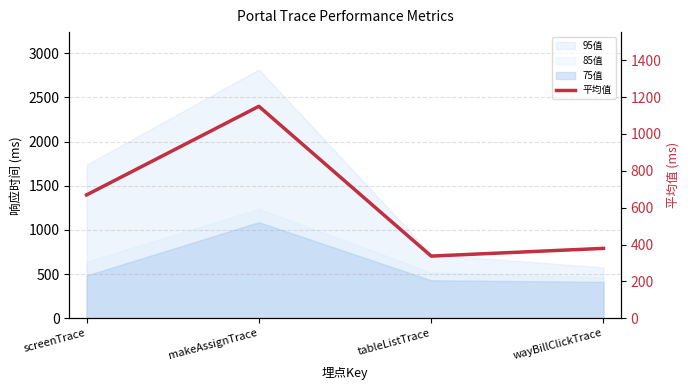

What is the label of the 1st point from the right?

wayBillClickTrace